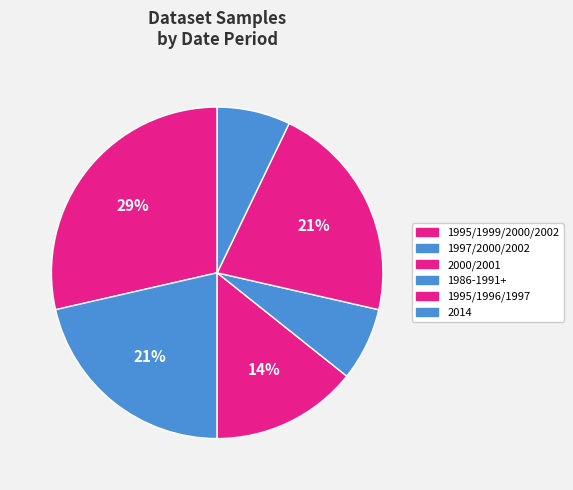

Is 1986-1991+ the majority of the pie?

No